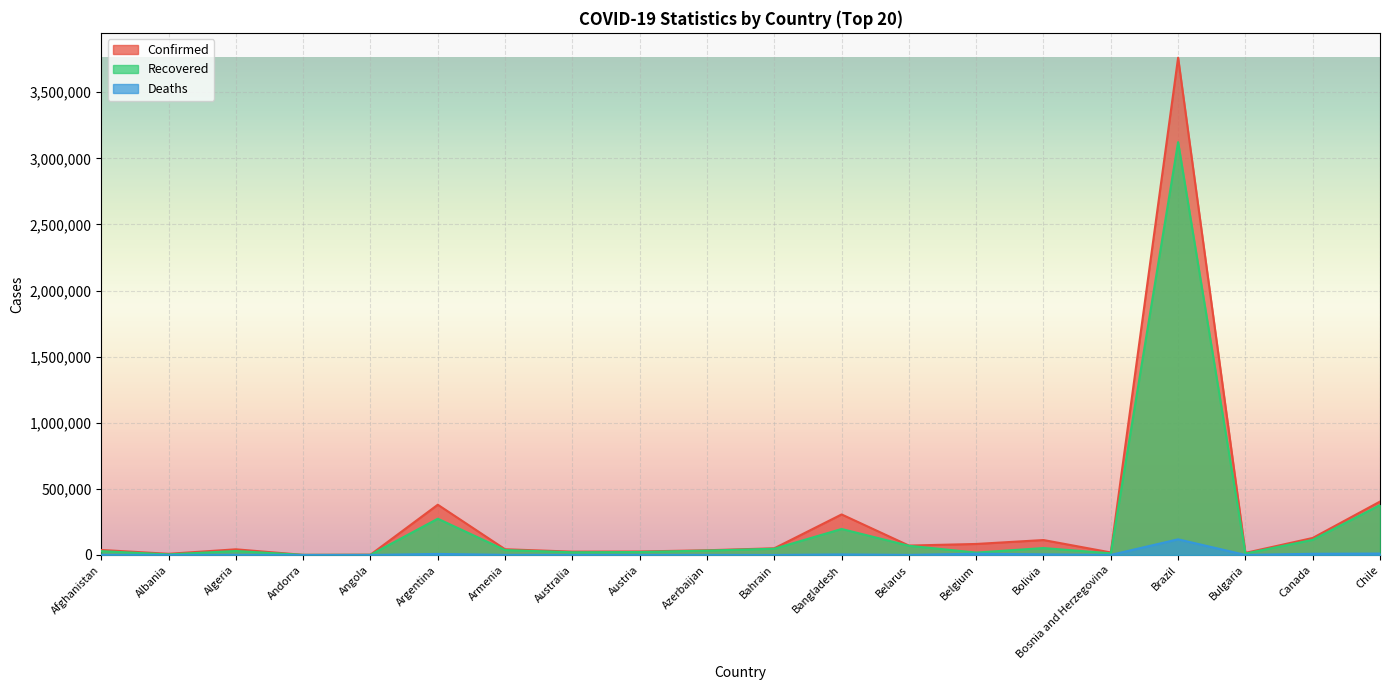

List the labels in order of Recovered value, smallest first.

Andorra, Angola, Albania, Bulgaria, Bosnia and Herzegovina, Belgium, Australia, Austria, Afghanistan, Algeria, Azerbaijan, Armenia, Bahrain, Bolivia, Belarus, Canada, Bangladesh, Argentina, Chile, Brazil